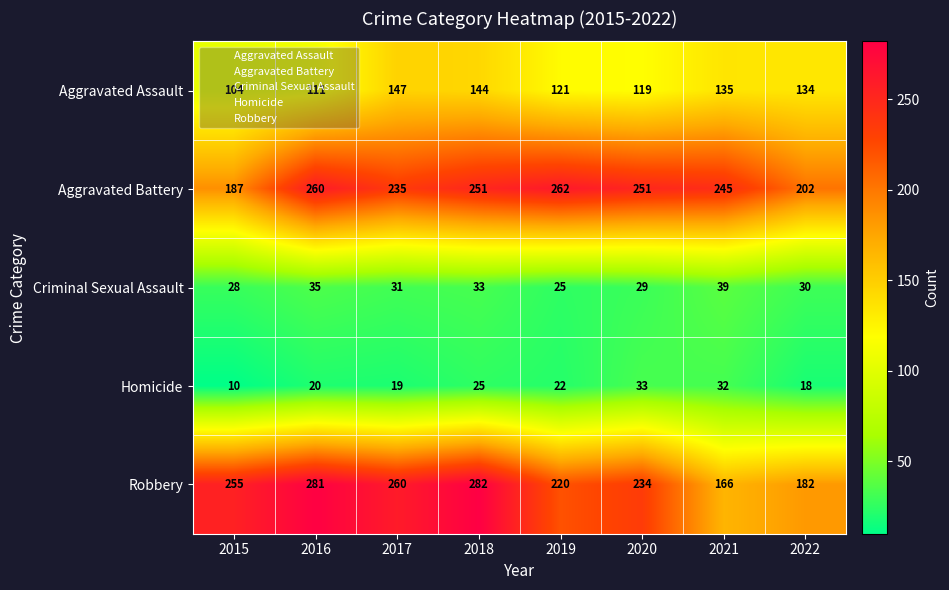

What is the lowest value of the Homicide series?

10